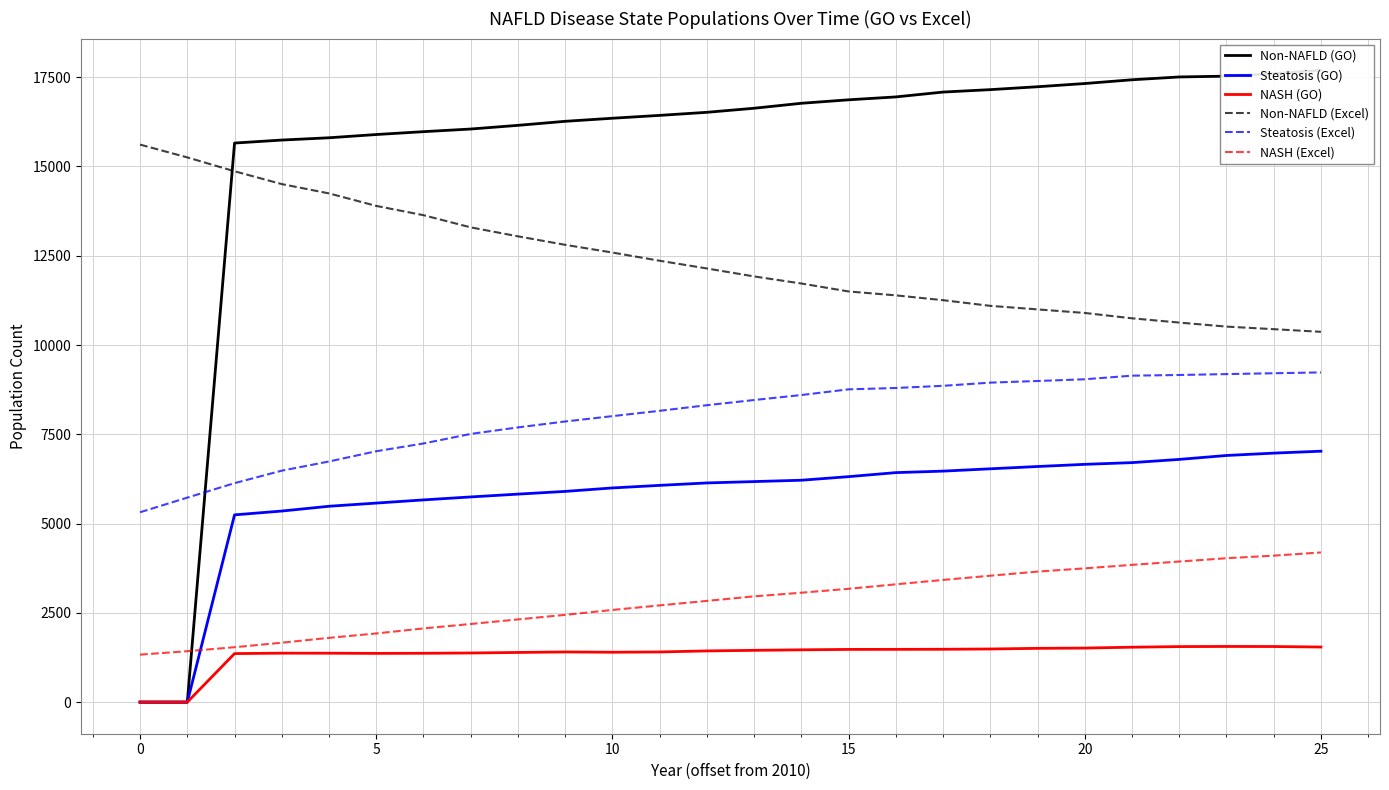

Which has a higher value, 13 or 21?

21